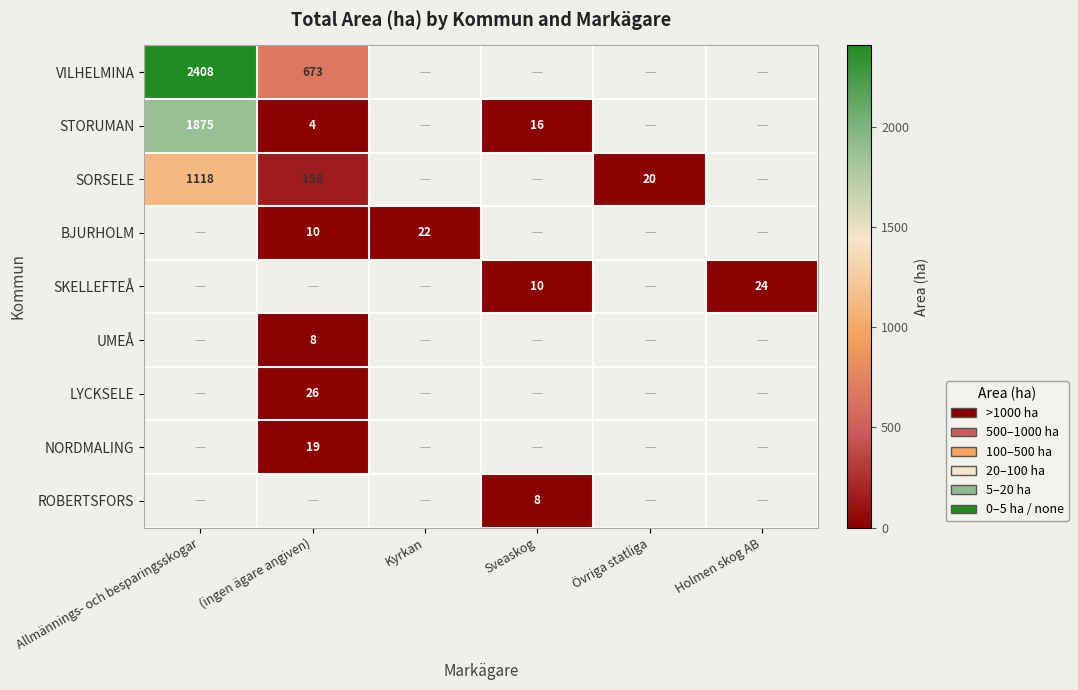

Which has a higher value, Kyrkan or (ingen ägare angiven)?

(ingen ägare angiven)